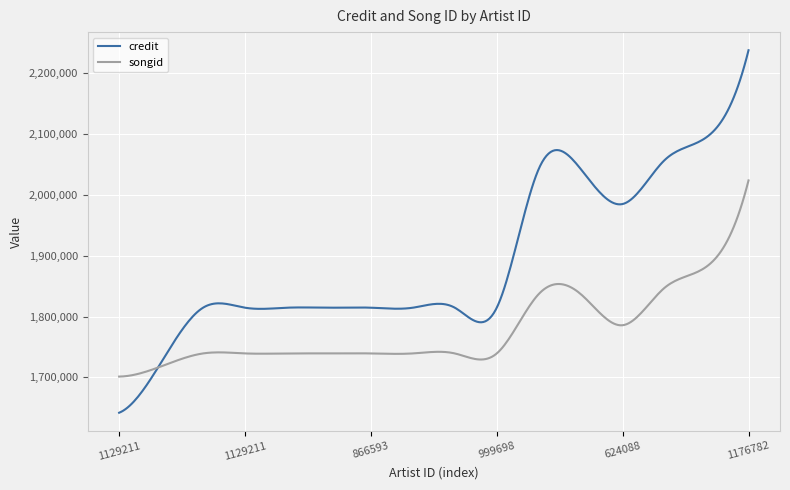

List the series in order of their overall mean, lowest first.

songid, credit